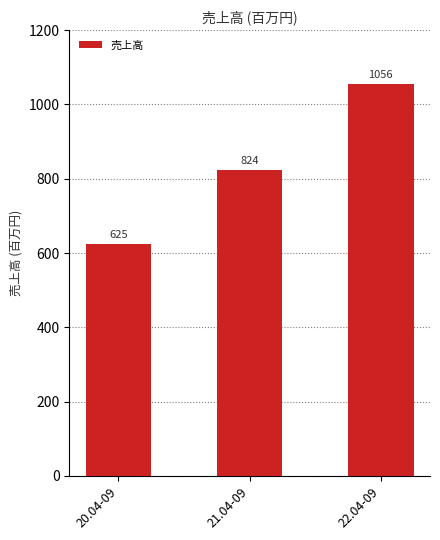

What is the change in value from 20.04-09 to 22.04-09?

+431